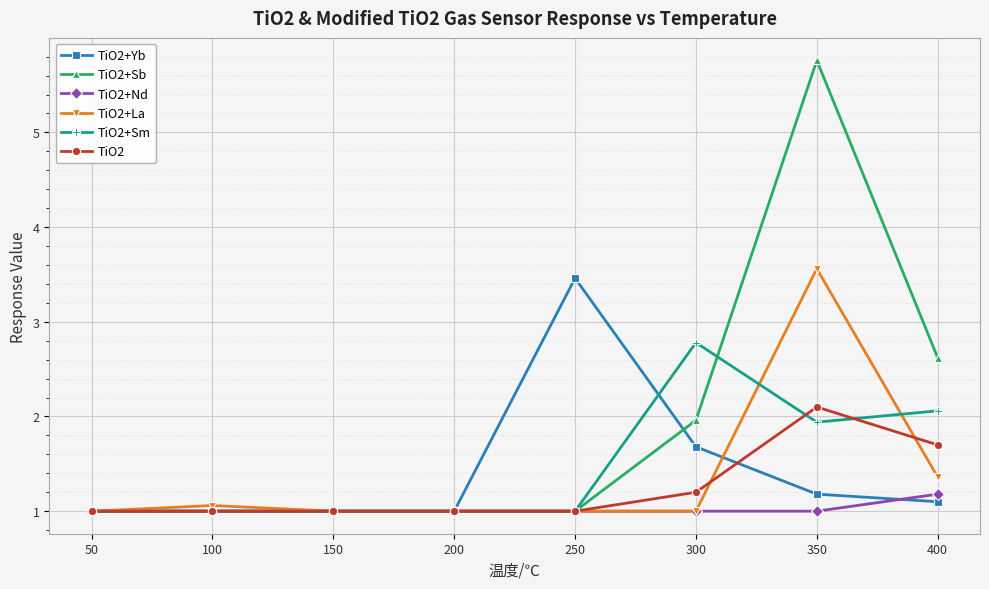

What is the sum of the TiO2+Sb values at 200 and 100?

2.0